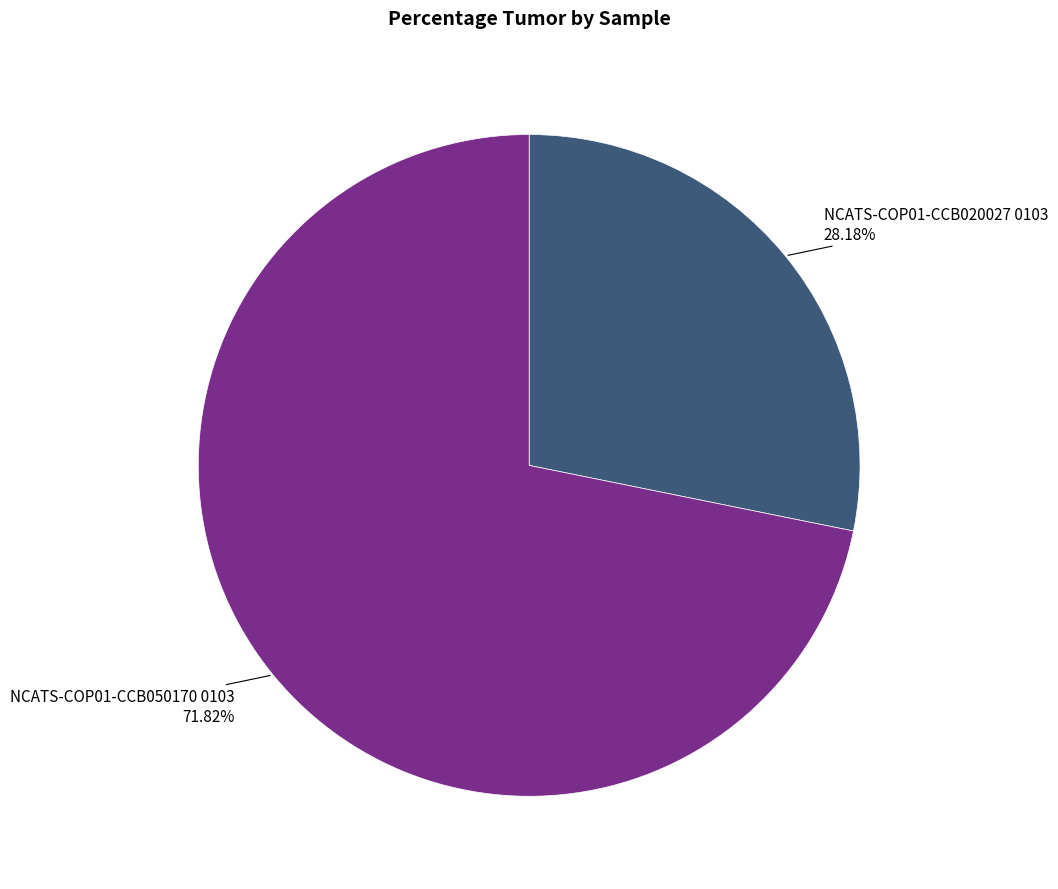

Is there a majority slice in this chart?

Yes